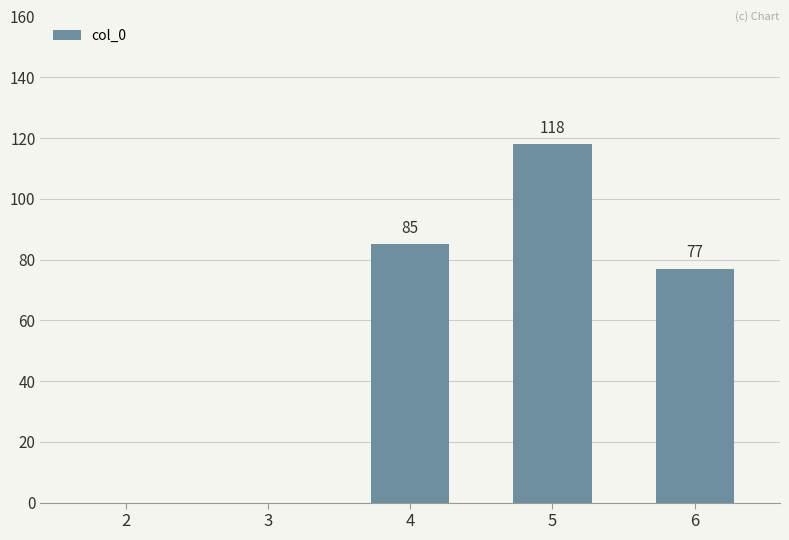

The chart shows a value of 27 at 4. True or false?

False